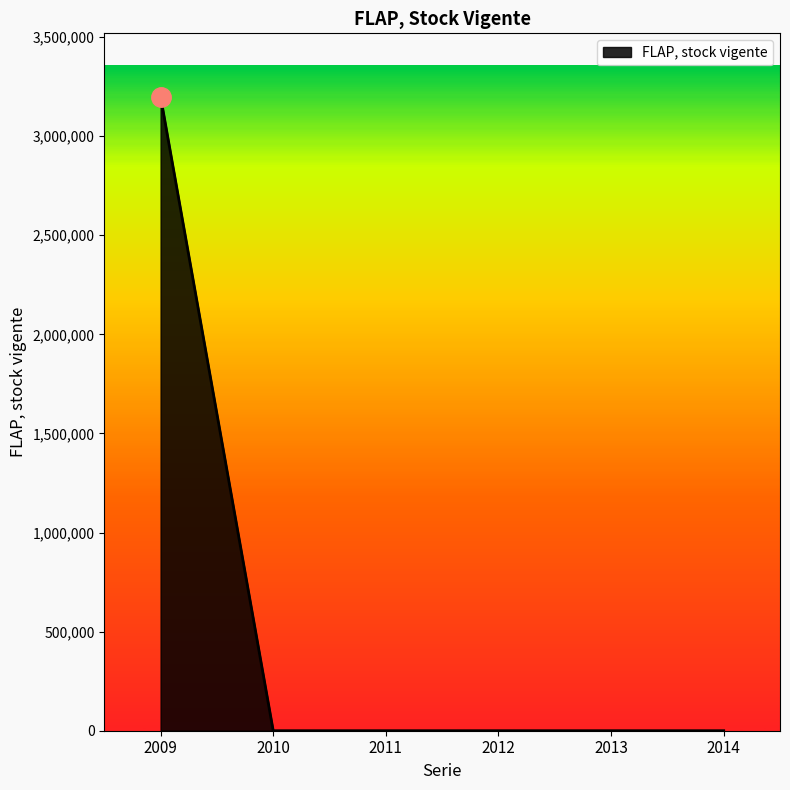

The chart shows a value of 0 at 2010. True or false?

True